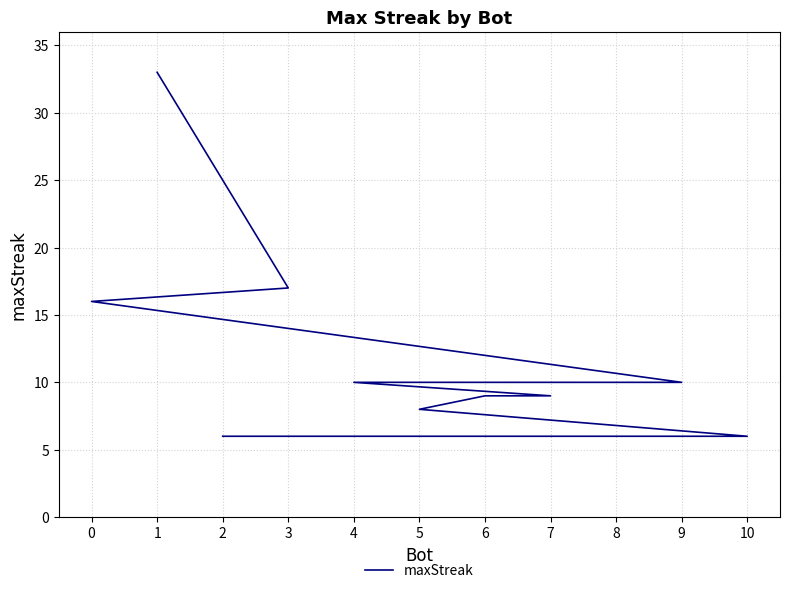

Does the chart have visible grid lines?

Yes